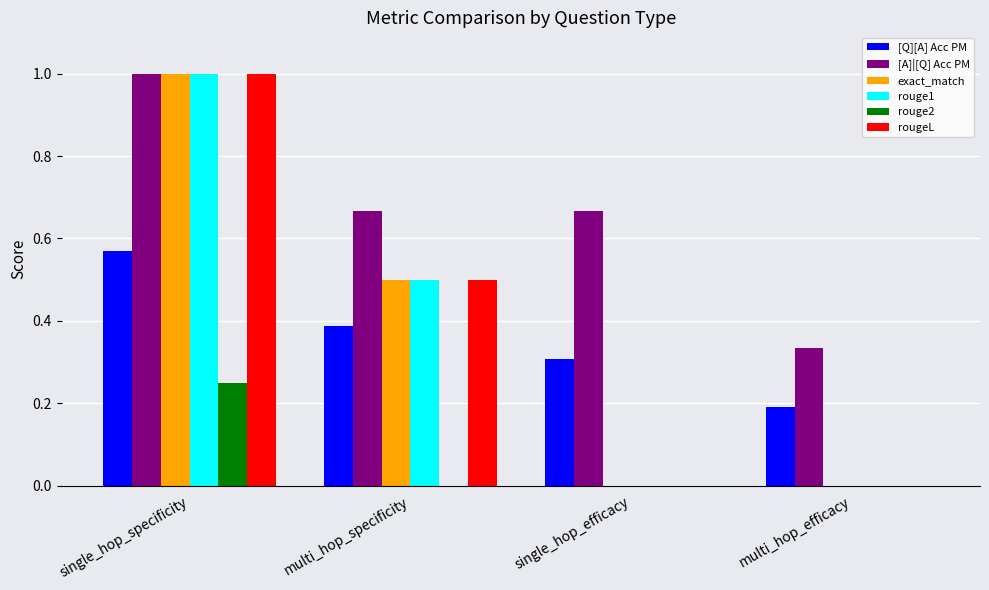

What is the maximum value for rouge1?

1.0